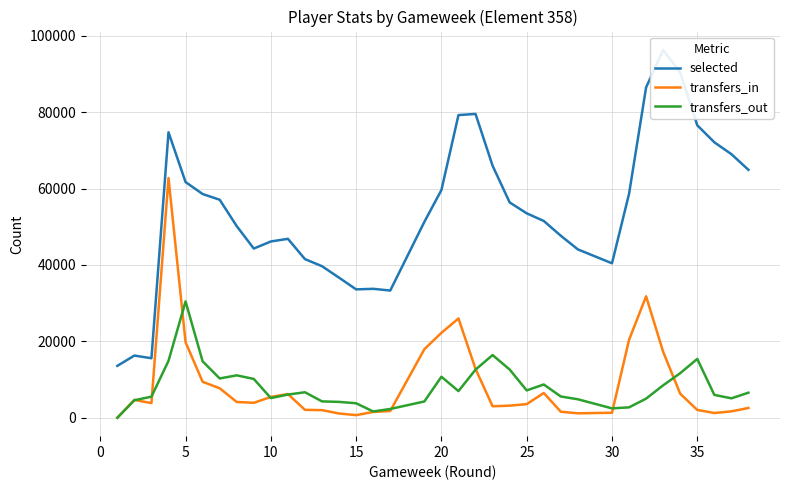

Which series has the largest total across all categories?

selected